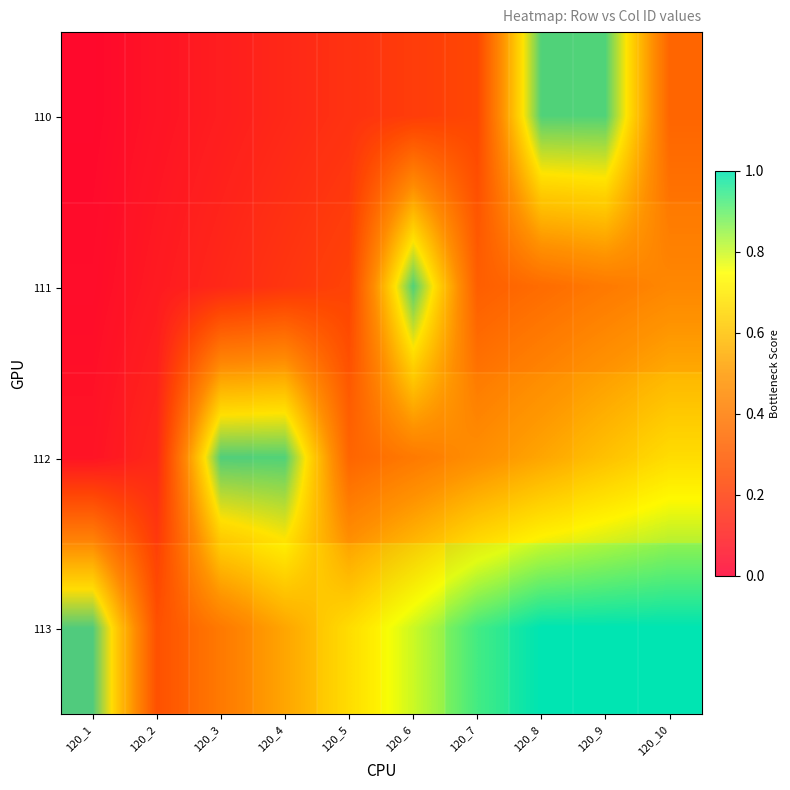

Which category has the highest value across all series?

120_8